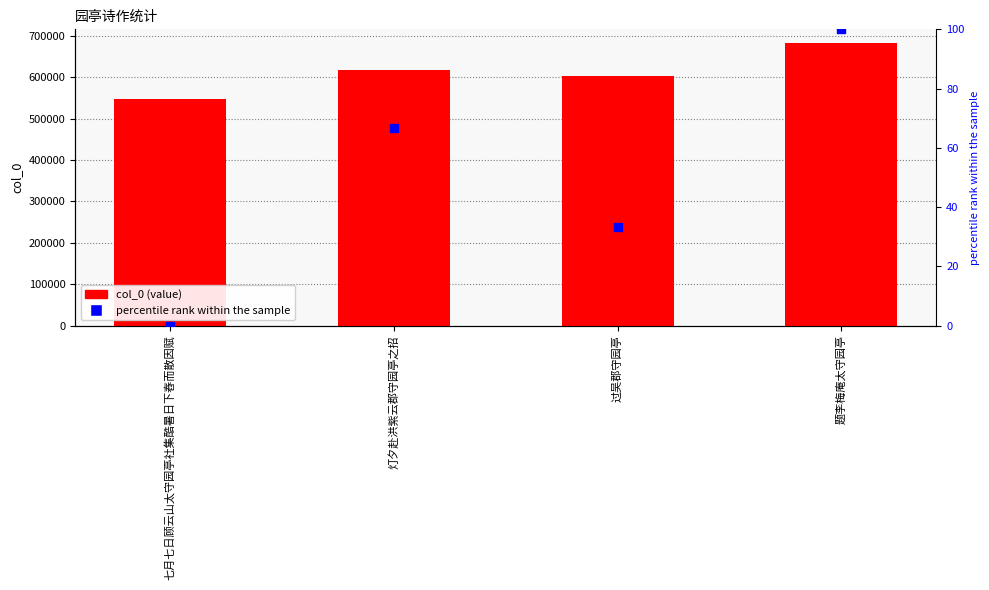

Which series reaches the maximum Y coordinate?

col_0